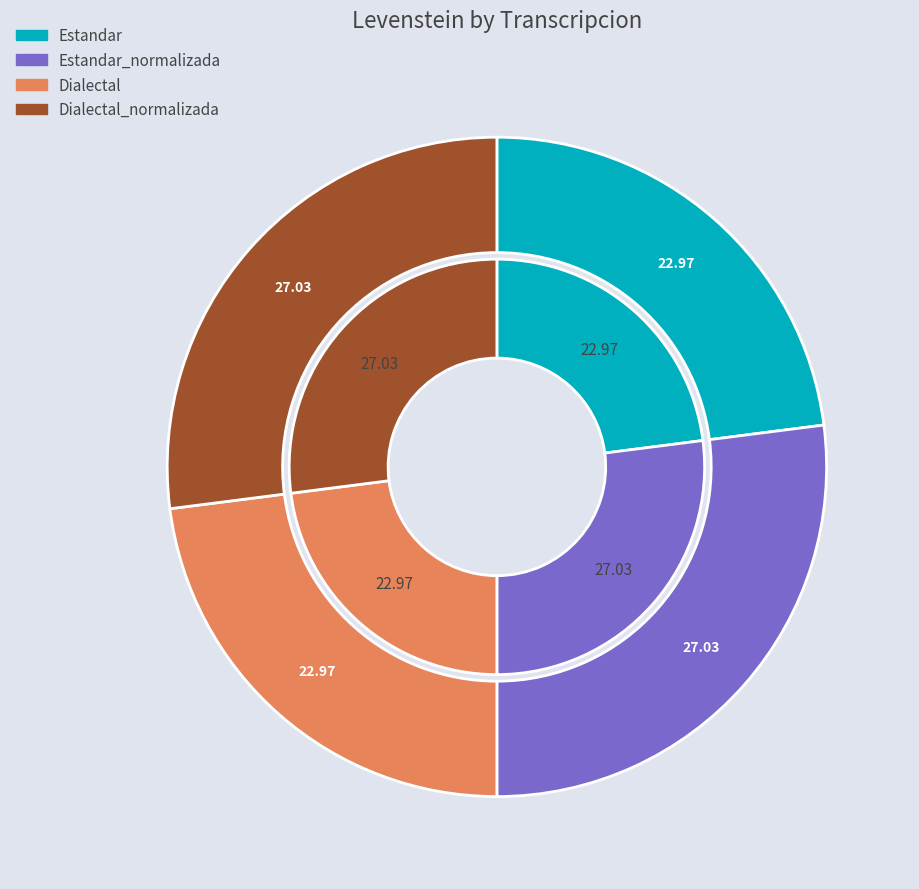

Is it true that Dialectal_normalizada is 27% of the pie?

True